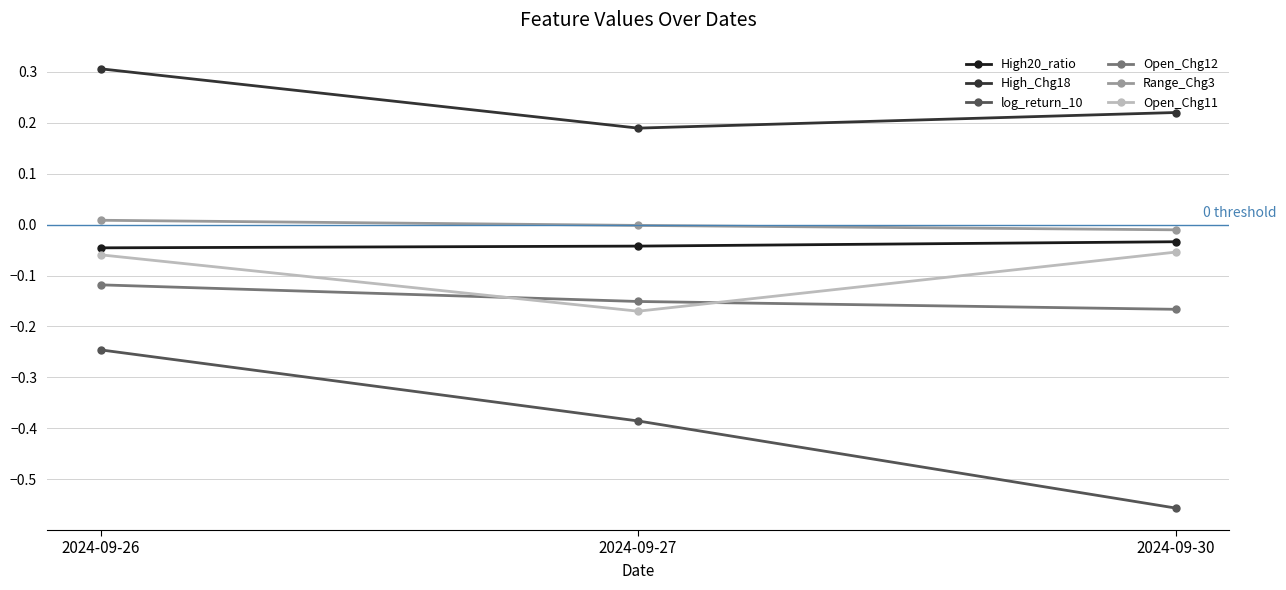

At which category is the sum across all series the highest?

2024-09-26